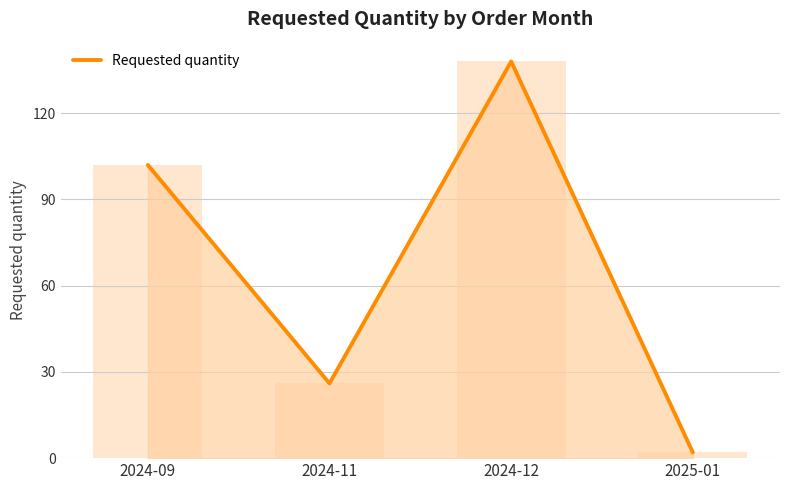

The value at 2024-11 is 26. True or false?

True